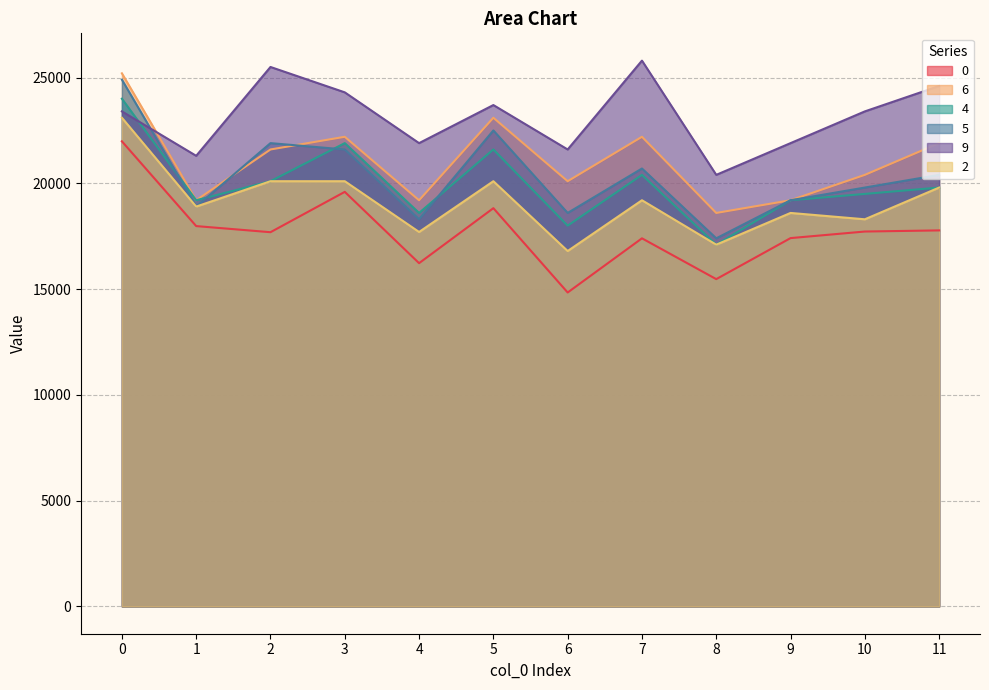

True or false: 2 and 6 cross at least once.

False